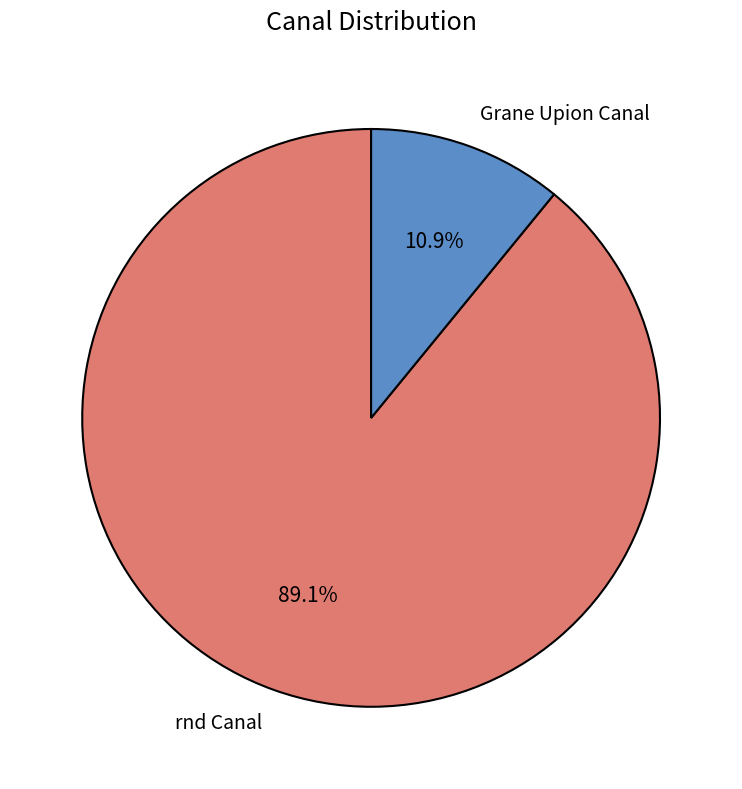

True or false: Grane Upion Canal accounts for 20% of the total.

False